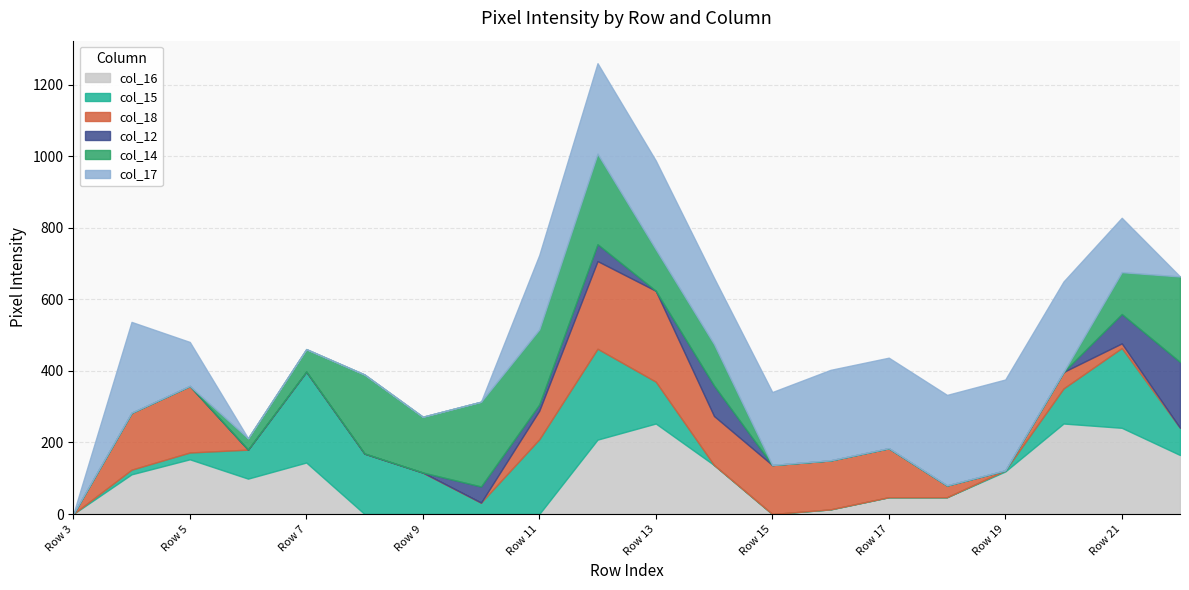

What is the total value across all series at Row 14?

660